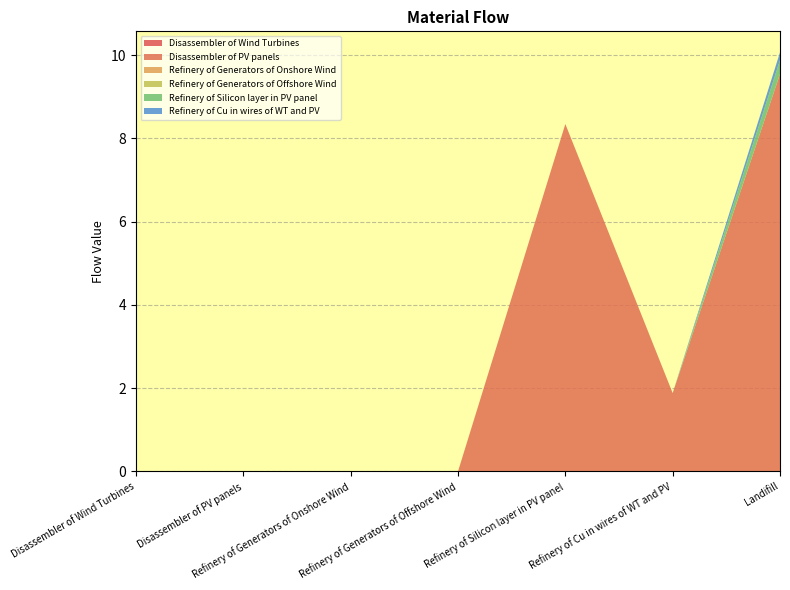

Reading left to right, extract all data points from this chart.

Disassembler of Wind Turbines: 0.0	0.0	0.0	0.0	0.0	0.0	0.0
Disassembler of PV panels: 0.0	0.0	0.0	0.0	8.3	1.9	9.5
Refinery of Generators of Onshore Wind: 0.0	0.0	0.0	0.0	0.0	0.0	0.0
Refinery of Generators of Offshore Wind: 0.0	0.0	0.0	0.0	0.0	0.0	0.0
Refinery of Silicon layer in PV panel: 0.0	0.0	0.0	0.0	0.0	0.0	0.3
Refinery of Cu in wires of WT and PV: 0.0	0.0	0.0	0.0	0.0	0.0	0.2